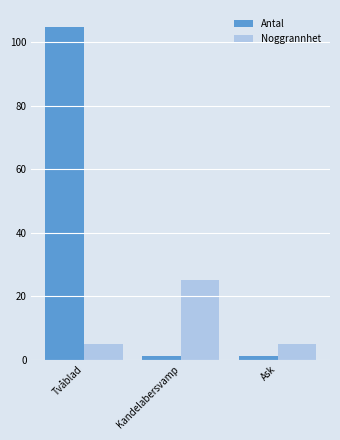

What is the label of the 2nd bar from the right?

Kandelabersvamp